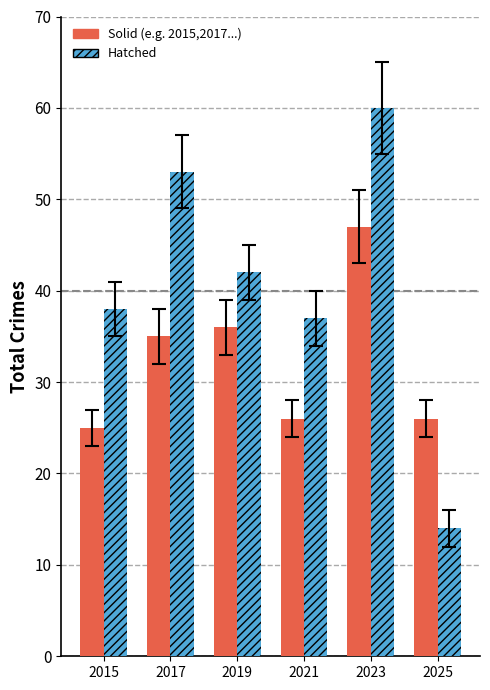

What is the difference between the highest and lowest values at 2015?

13